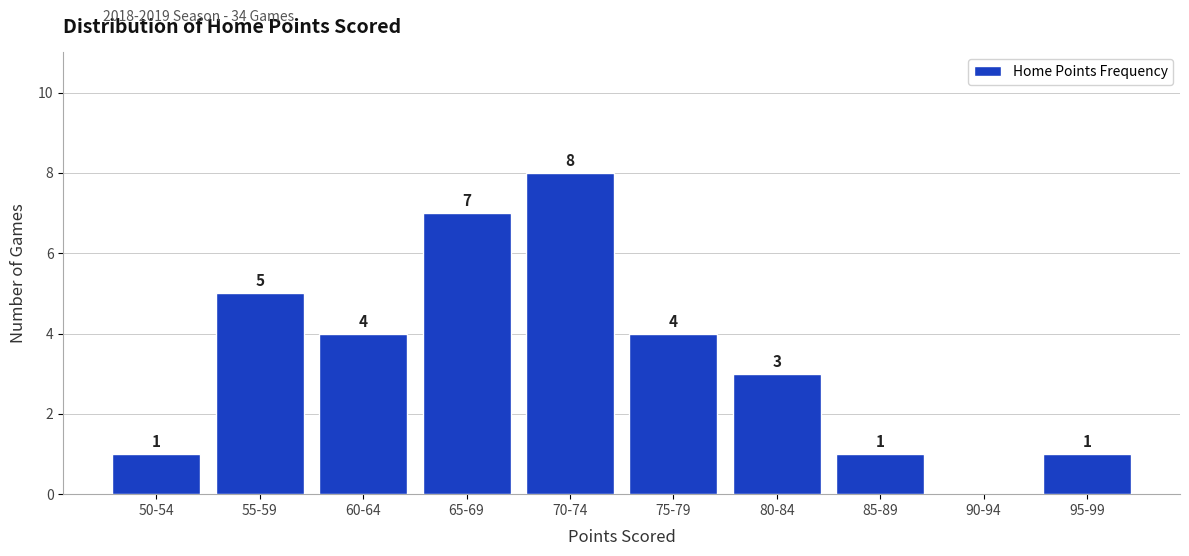

Reading left to right, extract all data points from this chart.

50-54=1	55-59=5	60-64=4	65-69=7	70-74=8	75-79=4	80-84=3	85-89=1	90-94=0	95-99=1